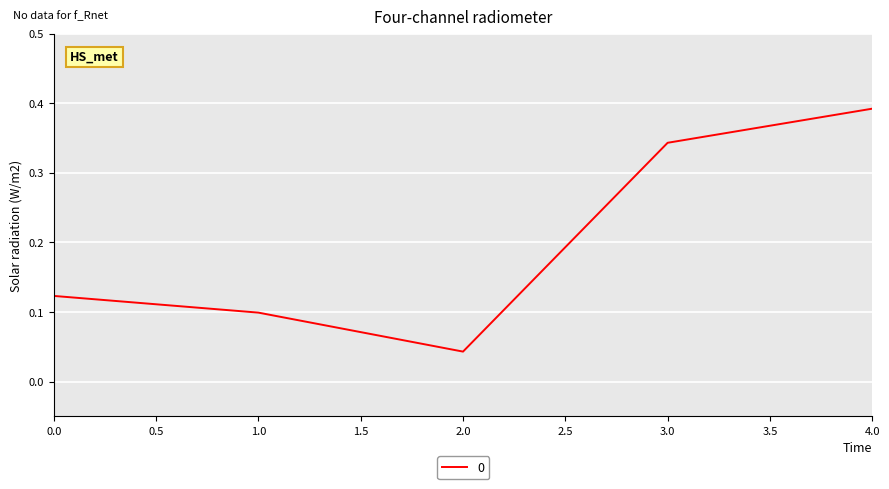

What is the sum of all values?

1.0